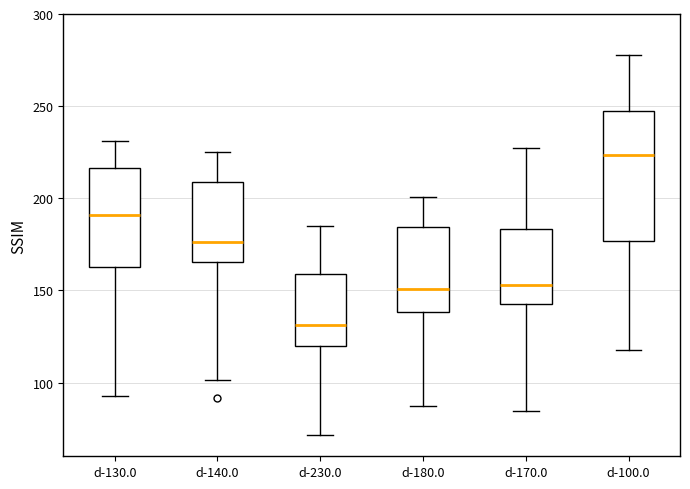

Where does the median line of the box for d-170.0 sit on the y-axis? The values are not printed on the chart, so give them approximately, as read against the axis.

155